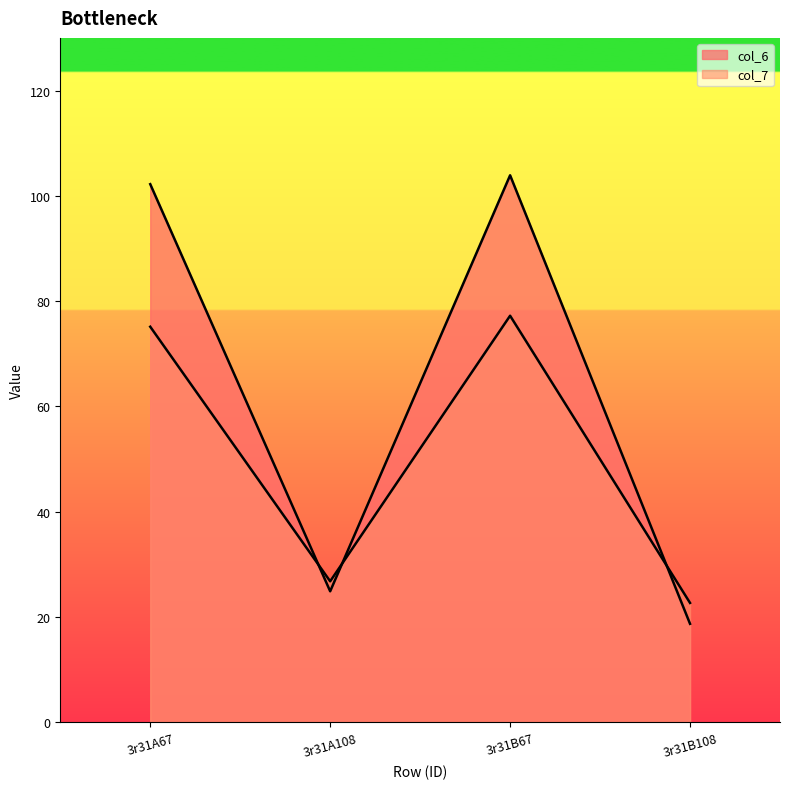

At which label does col_7 reach its peak?

3r31B67